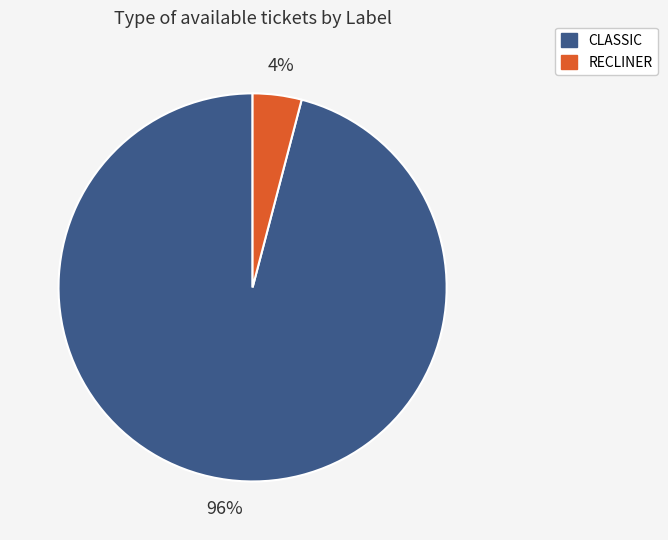

Is the sum of CLASSIC and RECLINER greater than half?

Yes